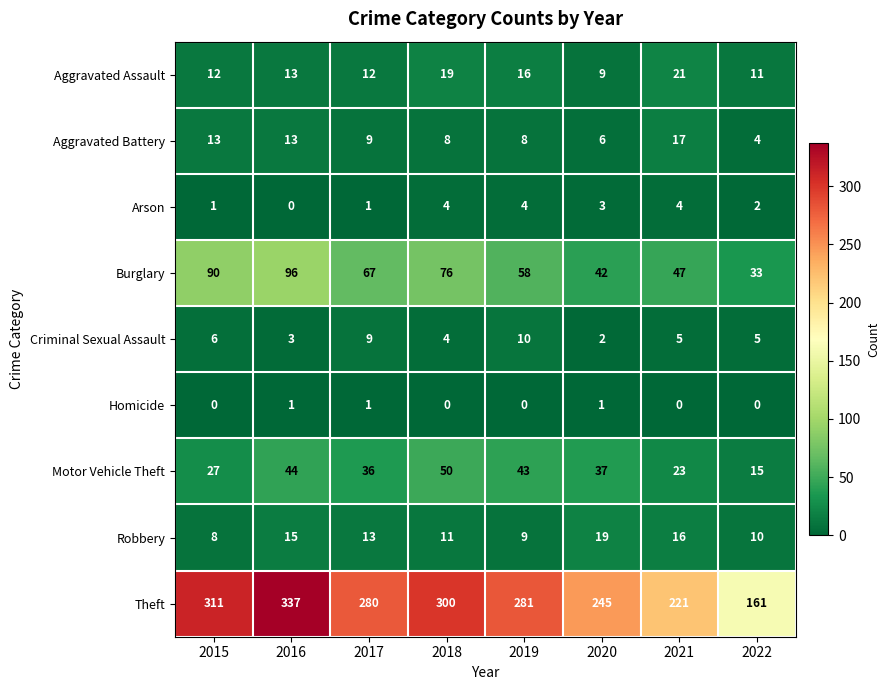

What is the difference between the second highest and second lowest values in the Aggravated Battery series?

7